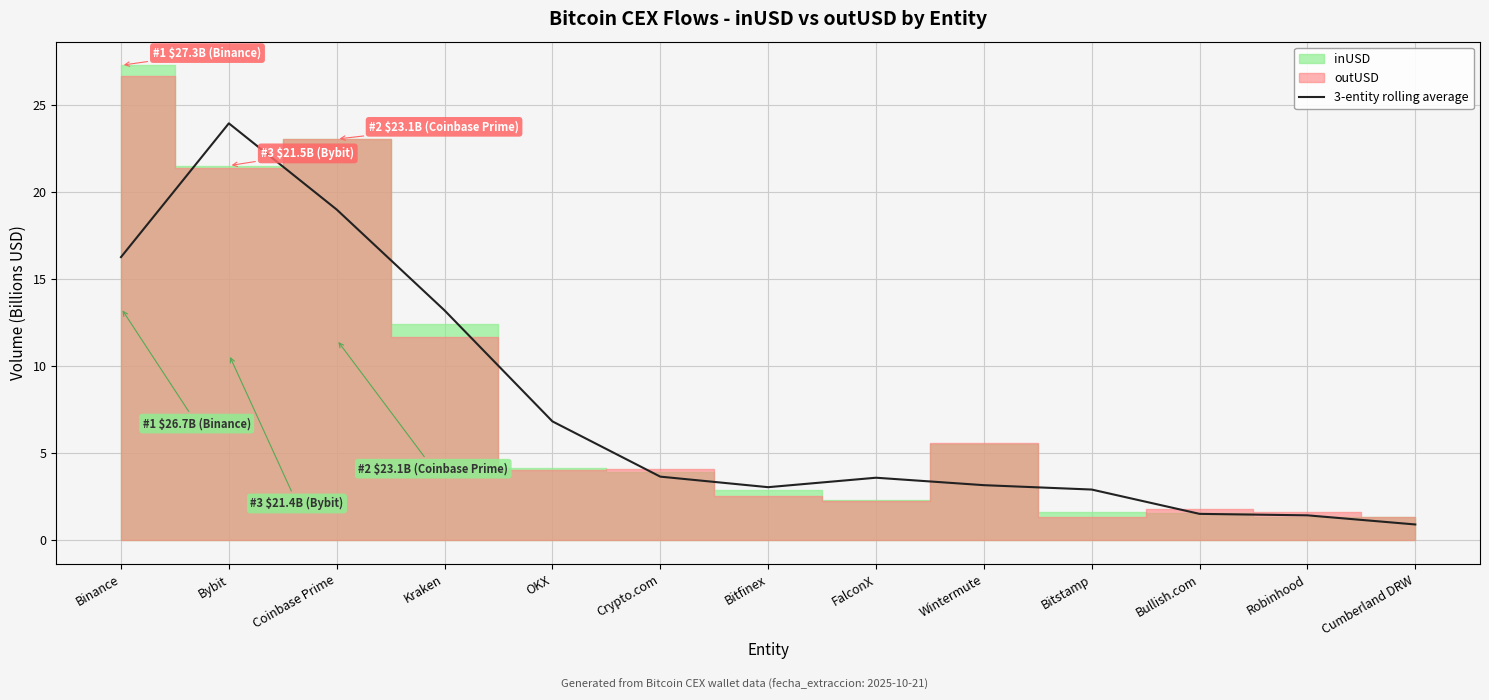

How many lines are shown in the chart?

1